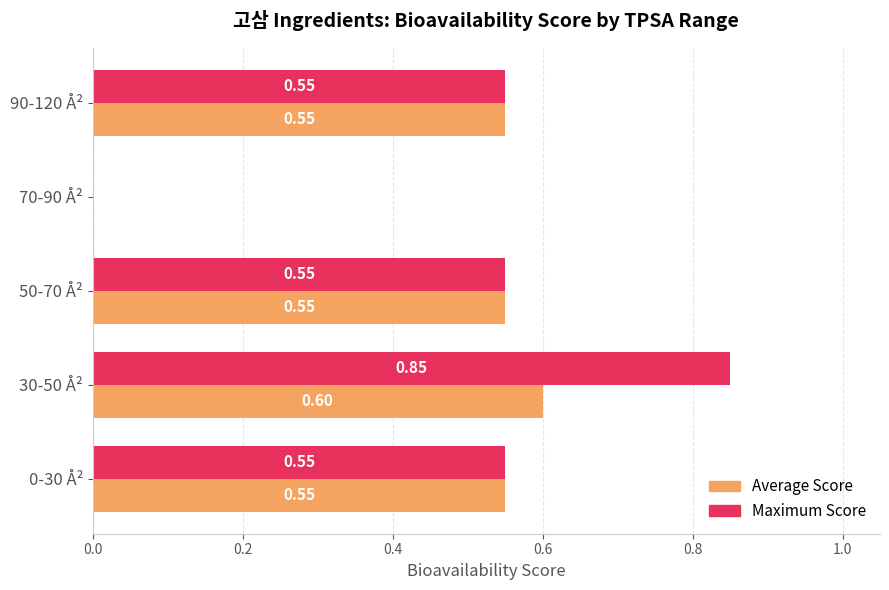

Between 30-50 Å² and 90-120 Å², which series saw the biggest shift?

Maximum Score